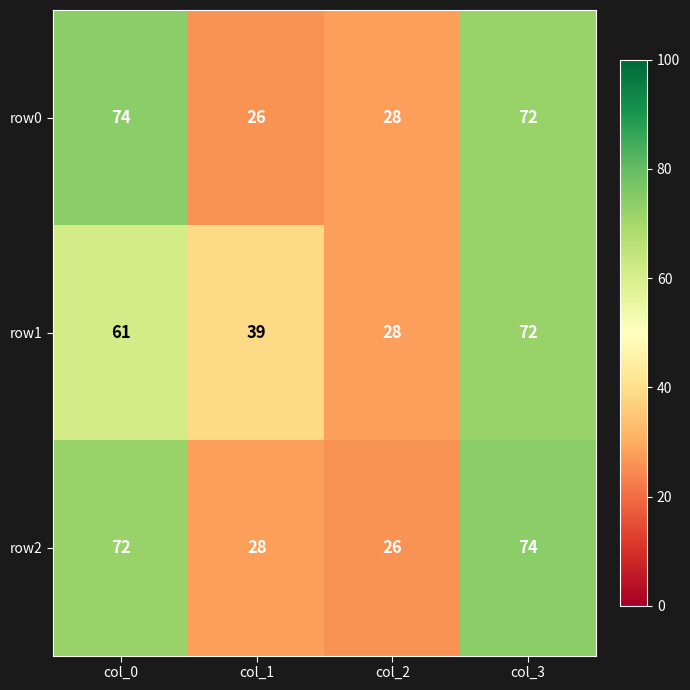

The value of row0 at col_0 is 36. True or false?

False